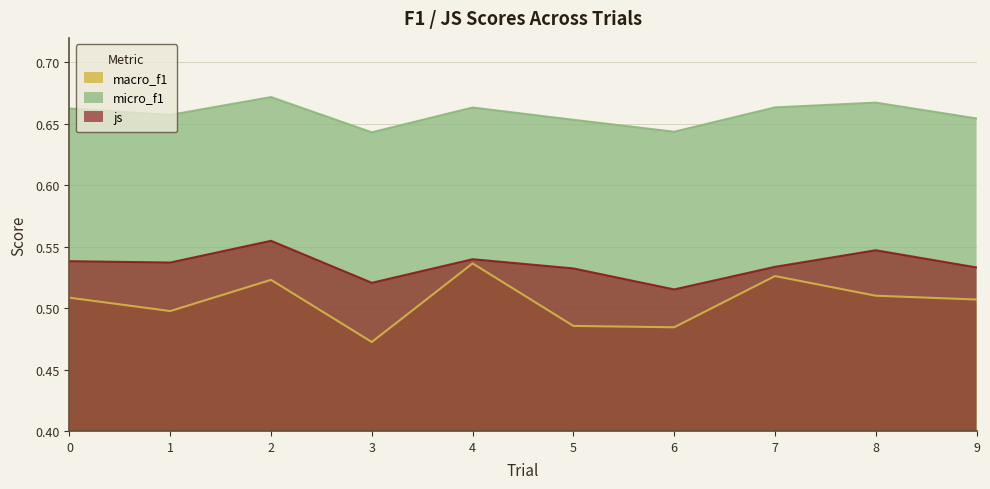

Where is the first local minimum for macro_f1?

1